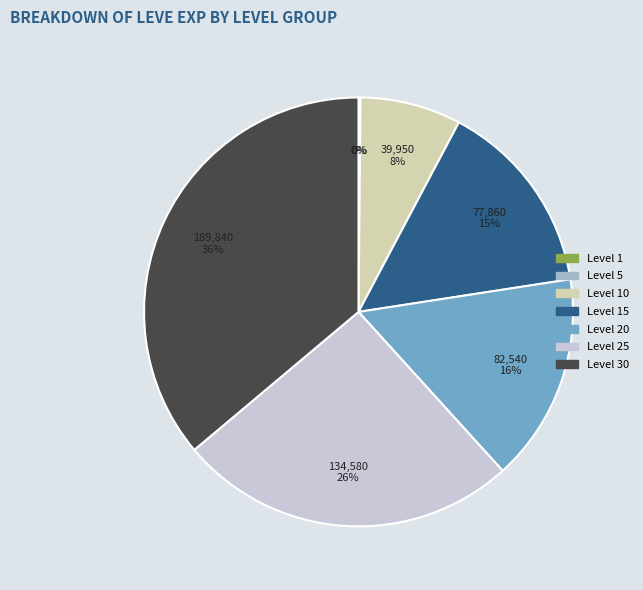

To the nearest percent, what is the average slice percentage?

14%